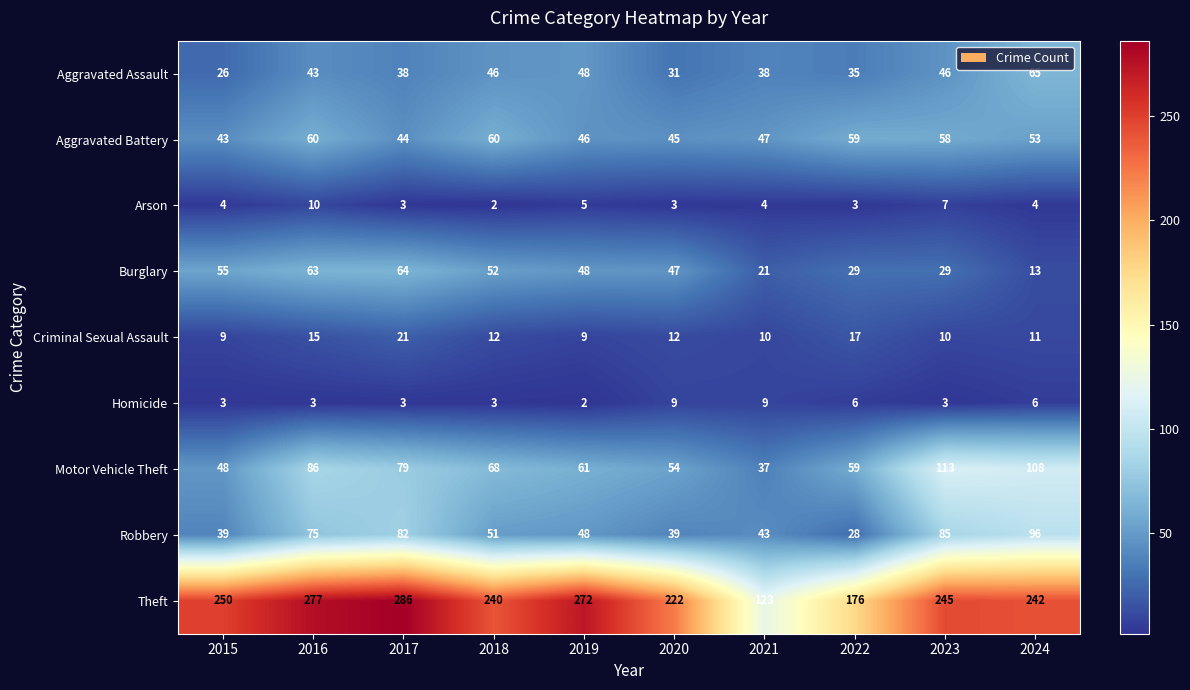

Which series changed the most between 2019 and 2022?

Theft